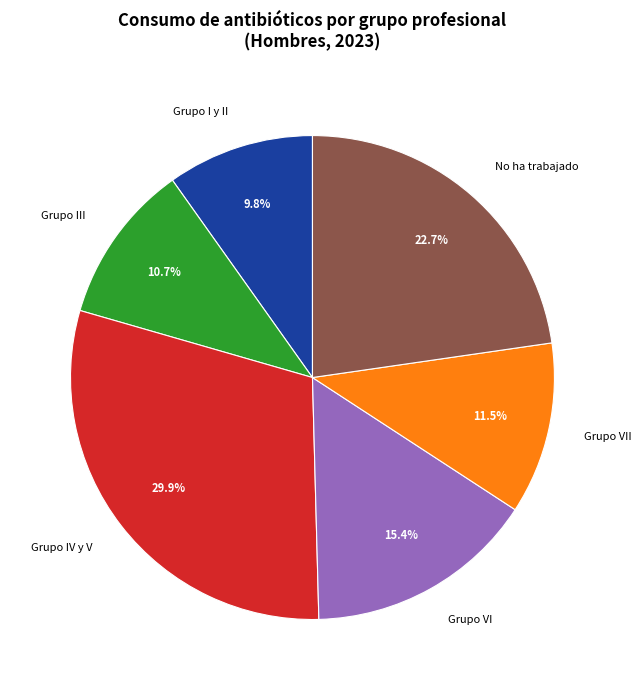

To the nearest percent, what percentage of the pie is Grupo III?

11%